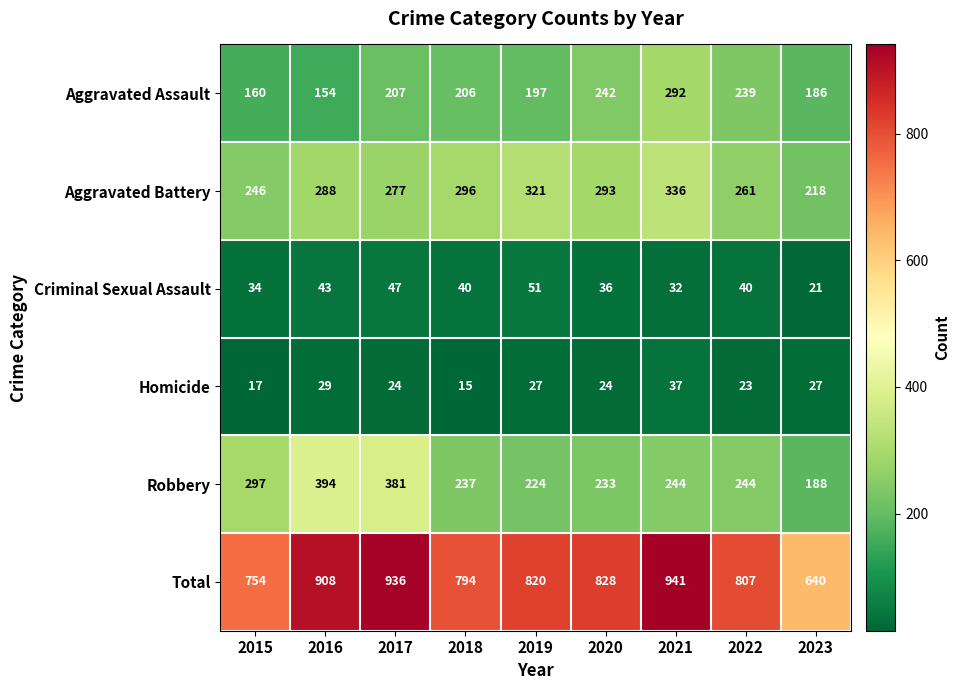

Which series has the widest spread of values?

Total